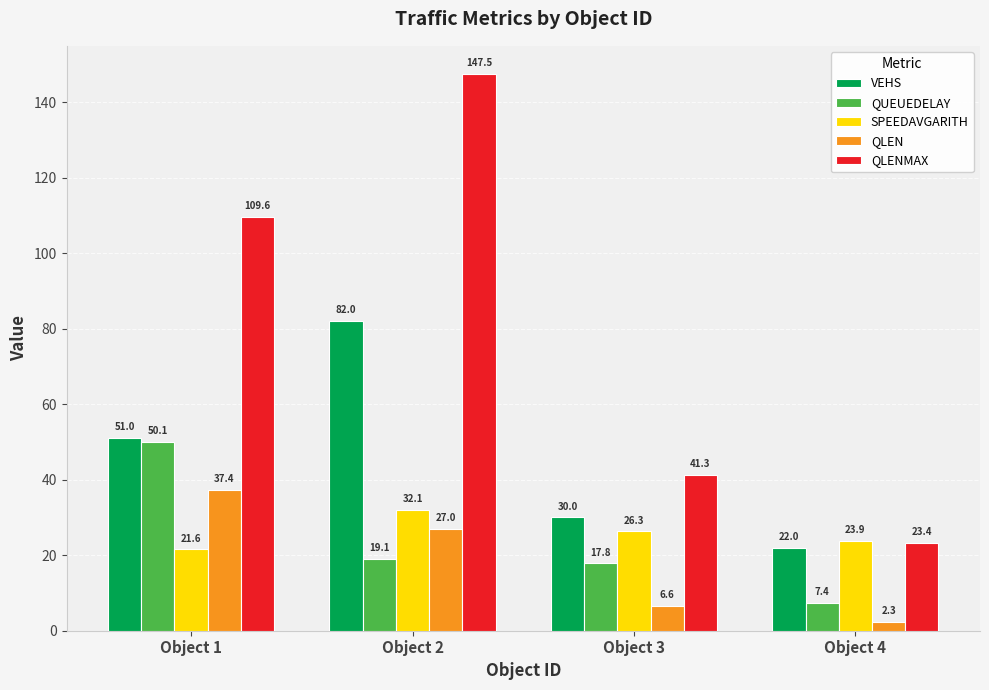

What is the difference between the maximum and second lowest values in the QLENMAX series?

106.2